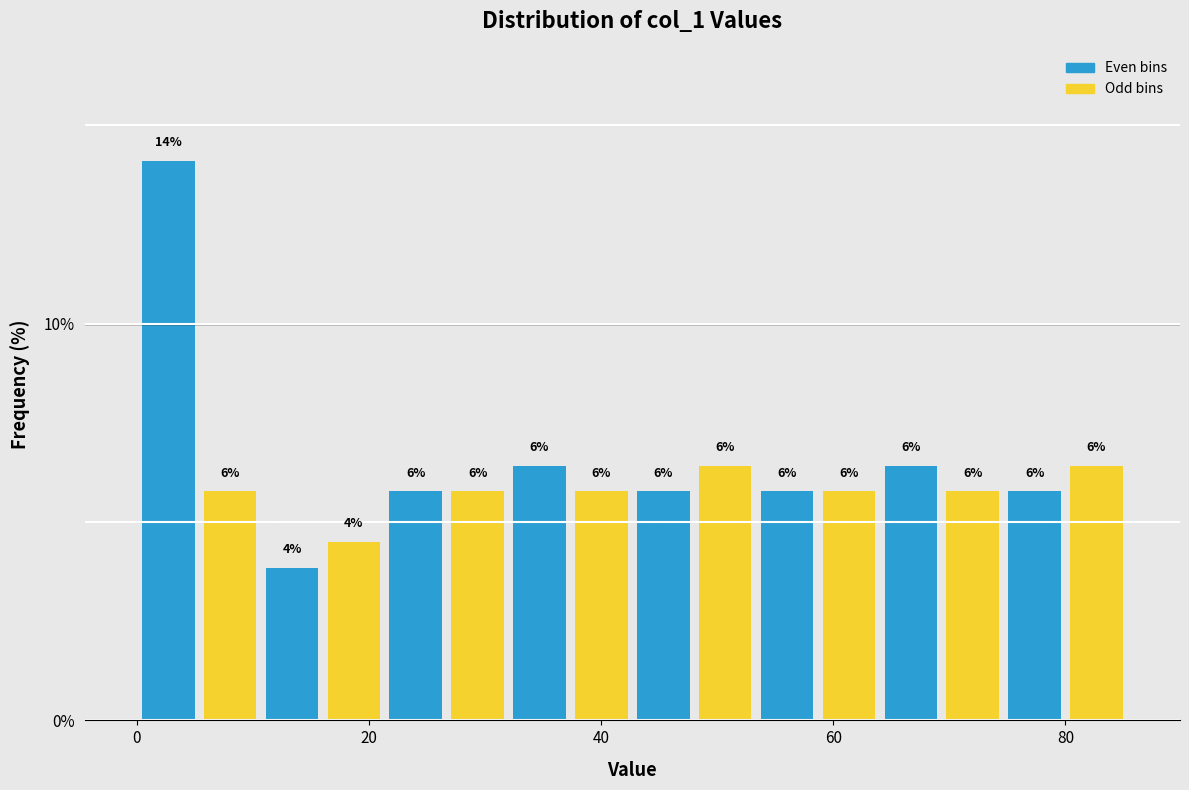

Around what value on the x-axis is the tallest bar? Give the approximate position of its centre, as read against the axis.

2